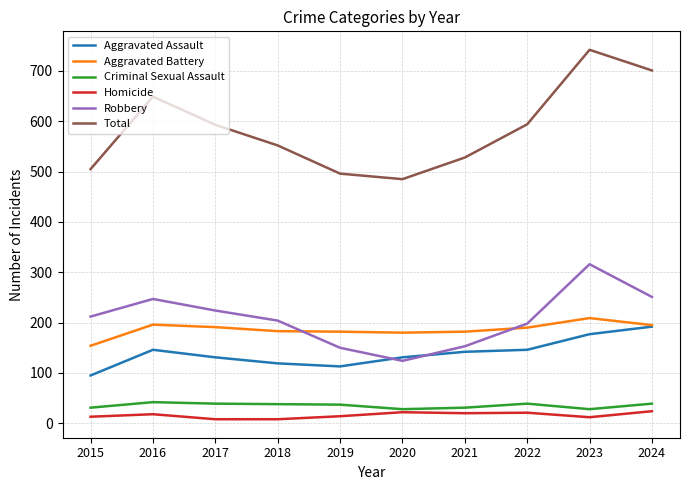

True or false: Total and Homicide intersect in this chart.

False